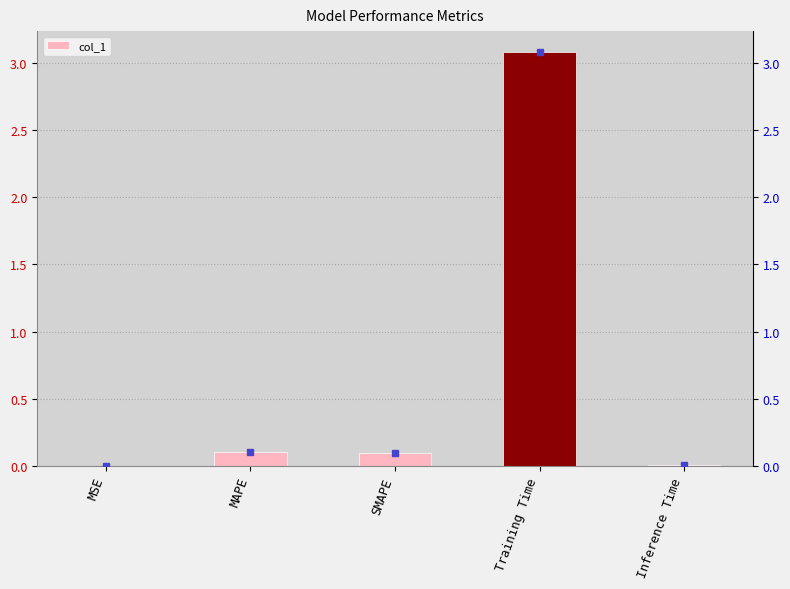

Reading left to right, what are all the values shown in this chart?

MSE=0.0	MAPE=0.1	SMAPE=0.1	Training Time=3.1	Inference Time=0.0